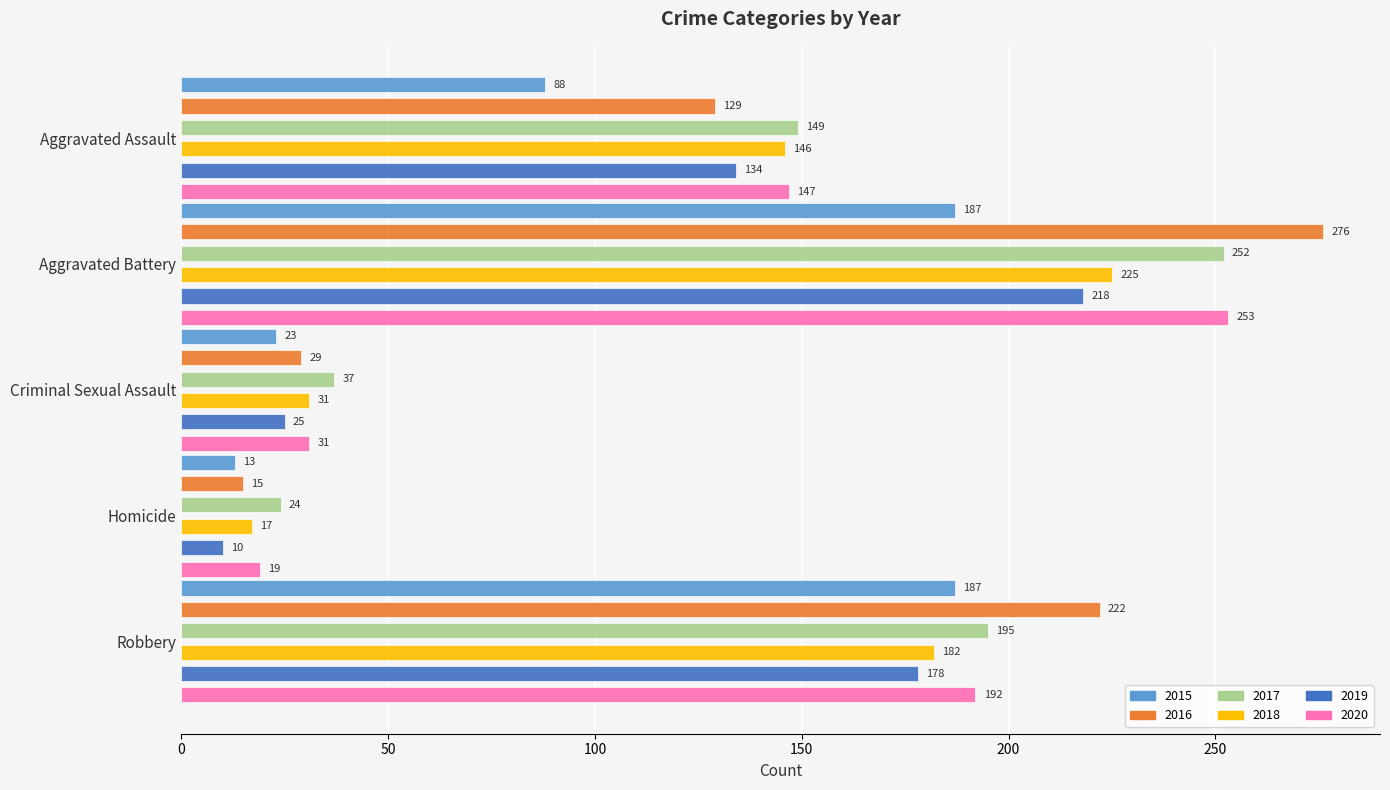

What is the sum of all 2019 values?

565